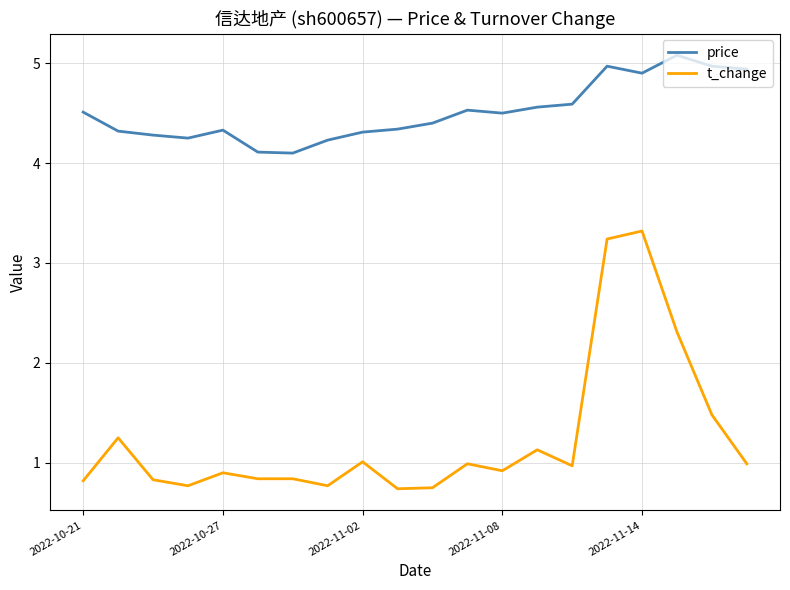

Rank the series by their maximum value, from lowest to highest.

t_change, price